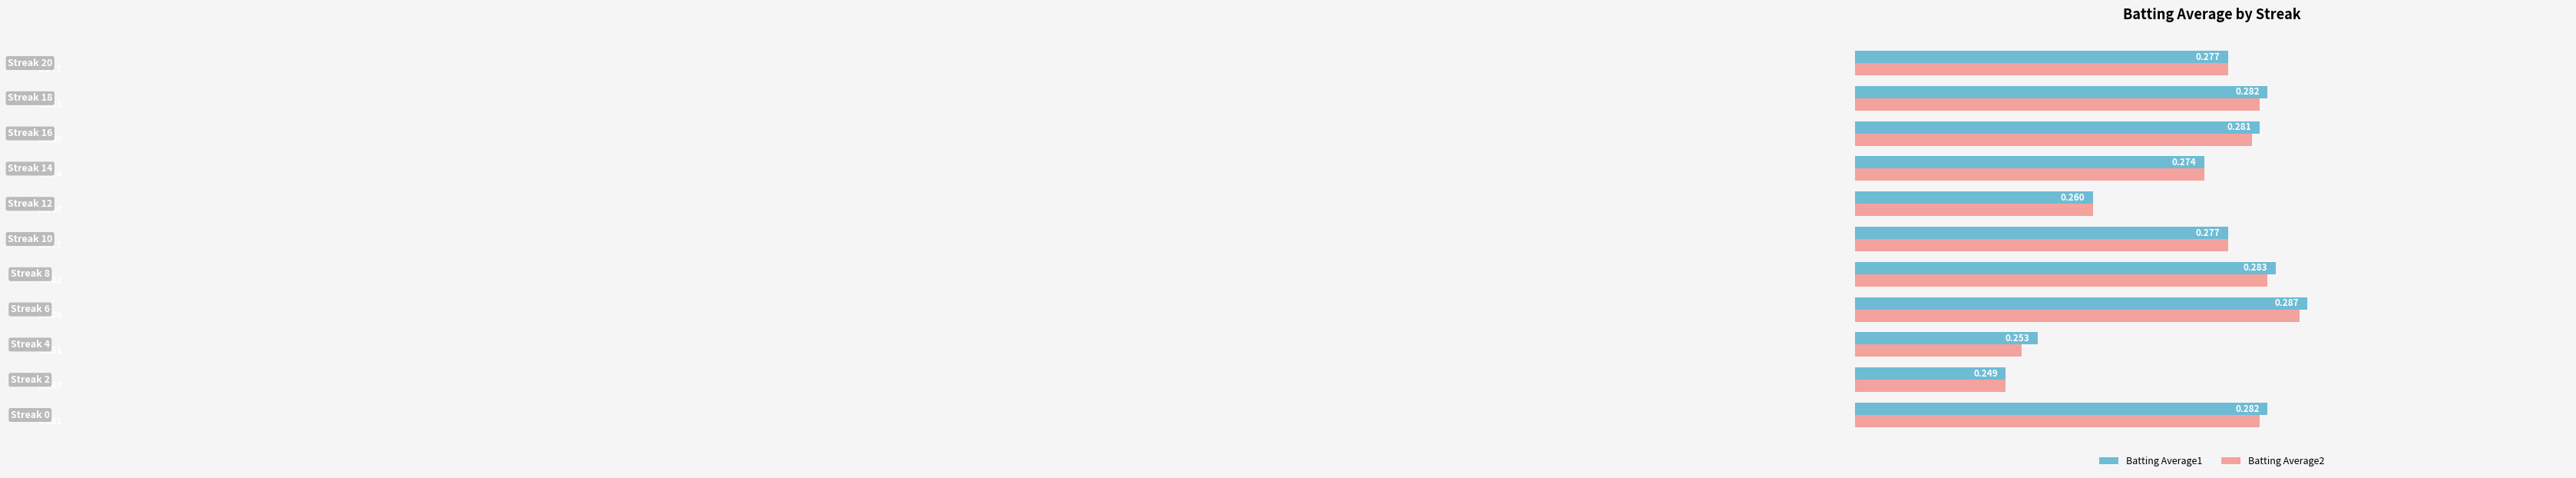

At how many categories does at least one series exceed 0?

11